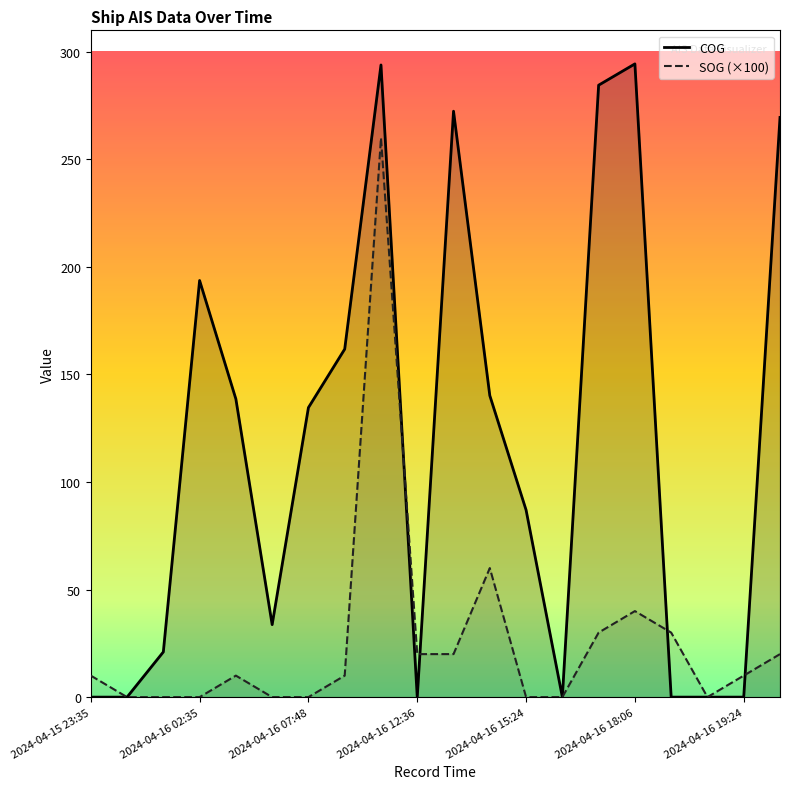

What is the total value across all series at 7?

171.8